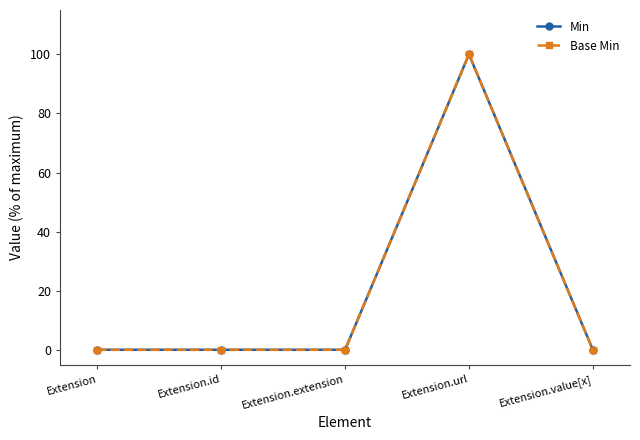

At which category does Base Min reach its first local peak?

Extension.url